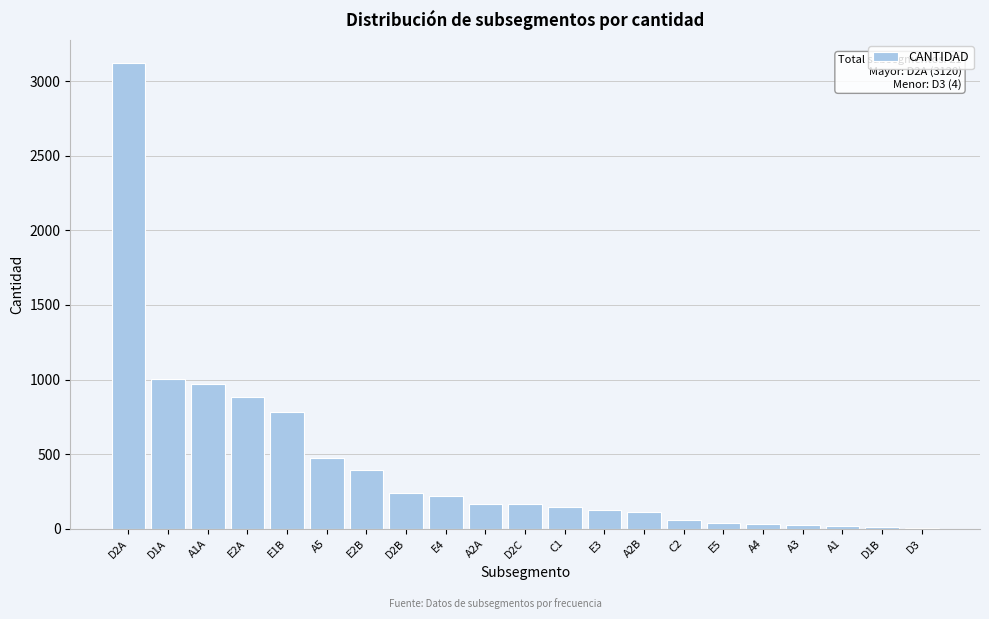

Which label corresponds to the largest value in the chart?

D2A